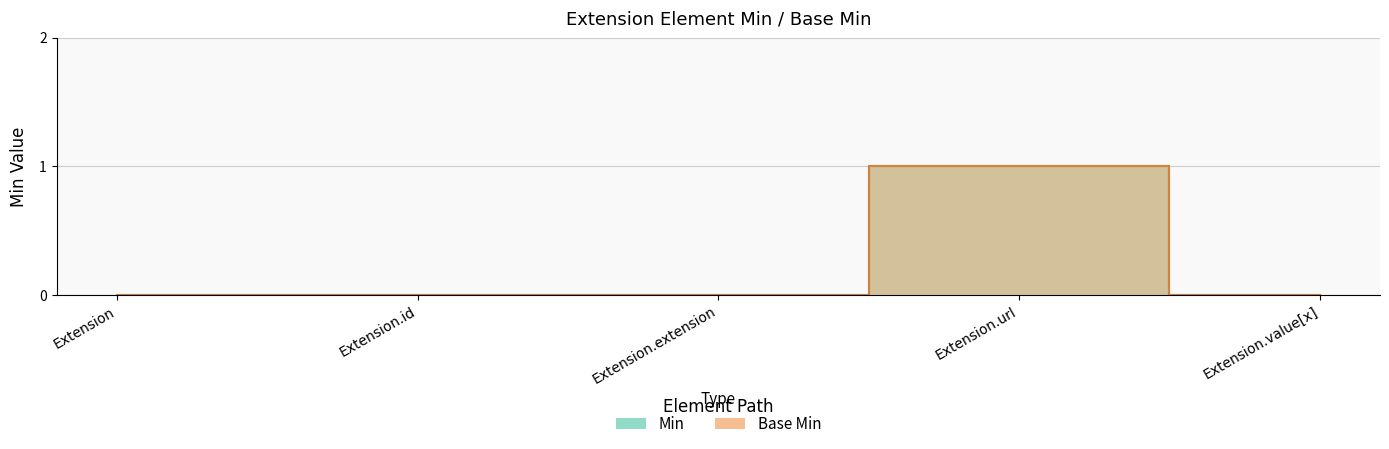

Which label corresponds to the smallest value in the chart?

Extension